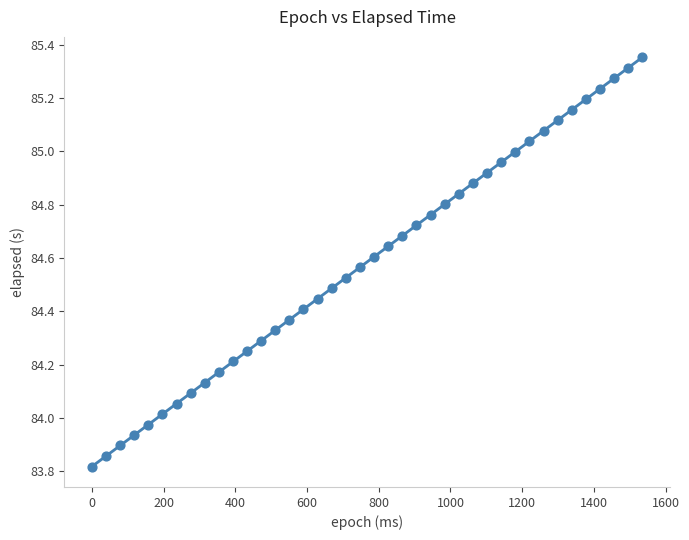

What is the range of X values (max minus min)?

1535.0